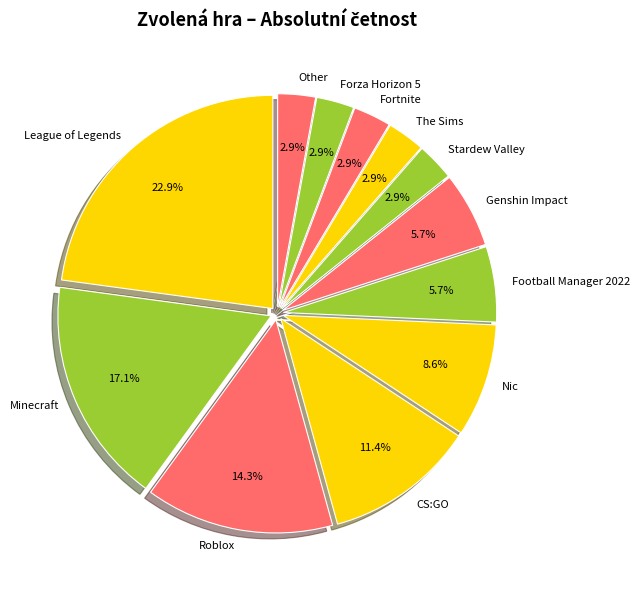

The Forza Horizon 5 slice represents 10% of the pie. True or false?

False